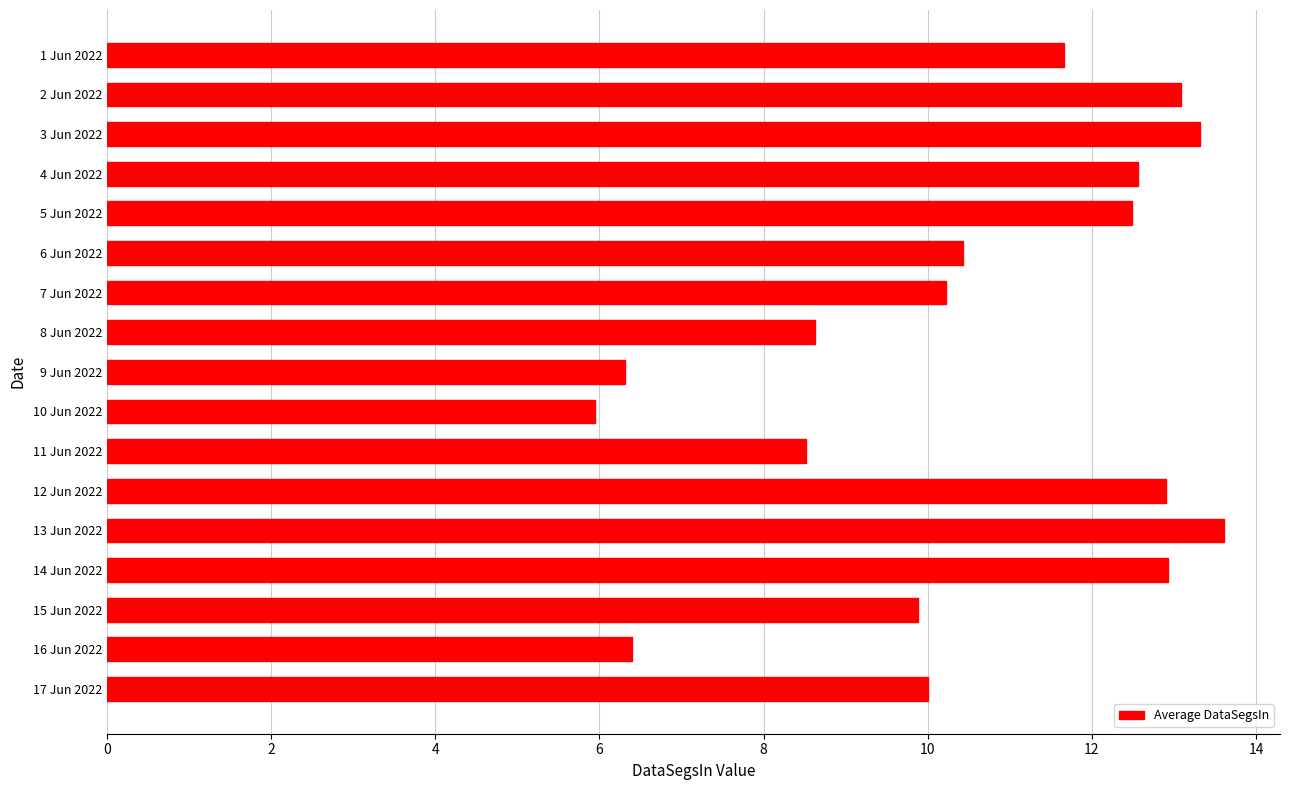

Between 1 Jun 2022 and 15 Jun 2022, which is larger?

1 Jun 2022